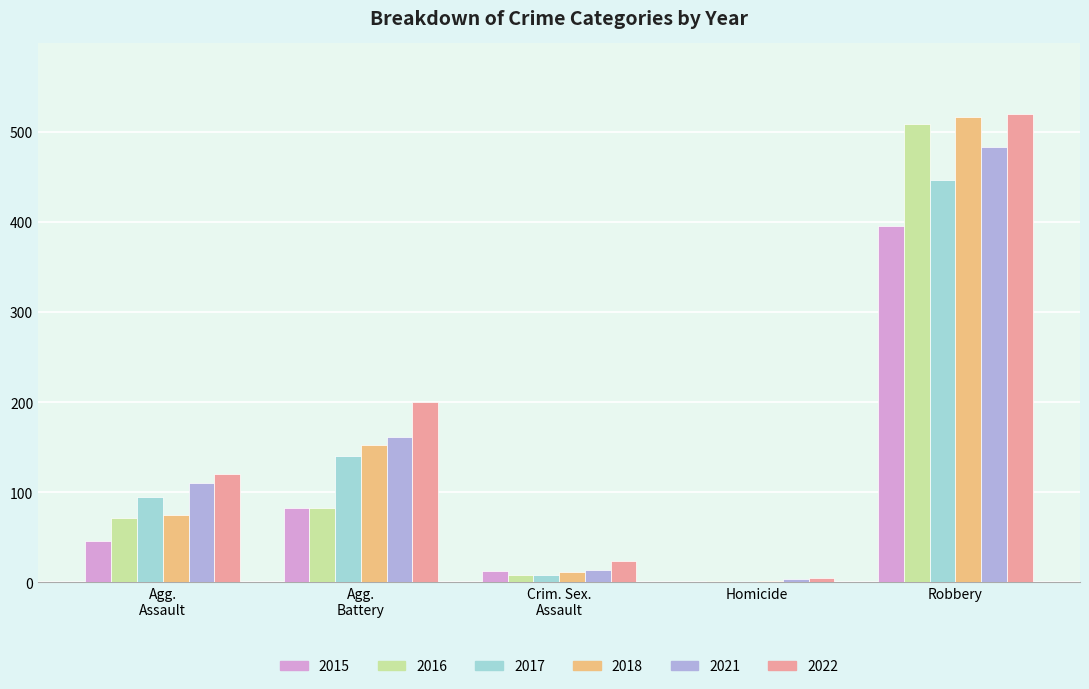

How many groups of bars are there?

5